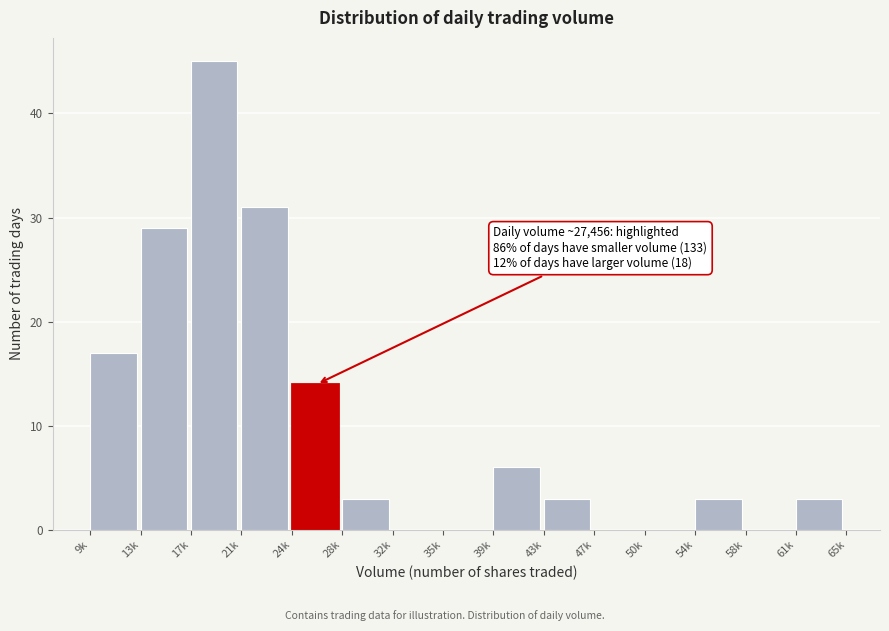

Reading left to right, what are all the values shown in this chart?

9k=17	13k=29	17k=45	21k=31	24k=14	28k=3	32k=0	35k=0	39k=6	43k=3	47k=0	50k=0	54k=3	58k=0	61k=3